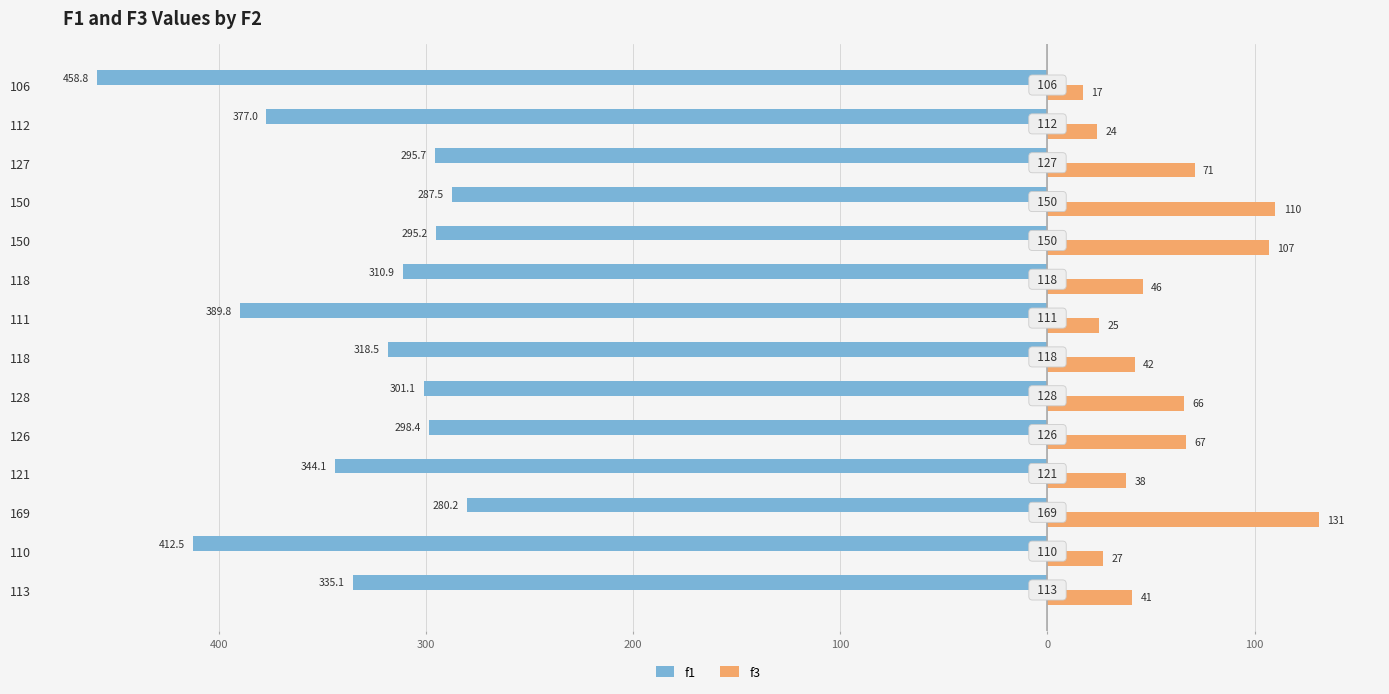

What are all the series names shown in the legend?

f1, f3